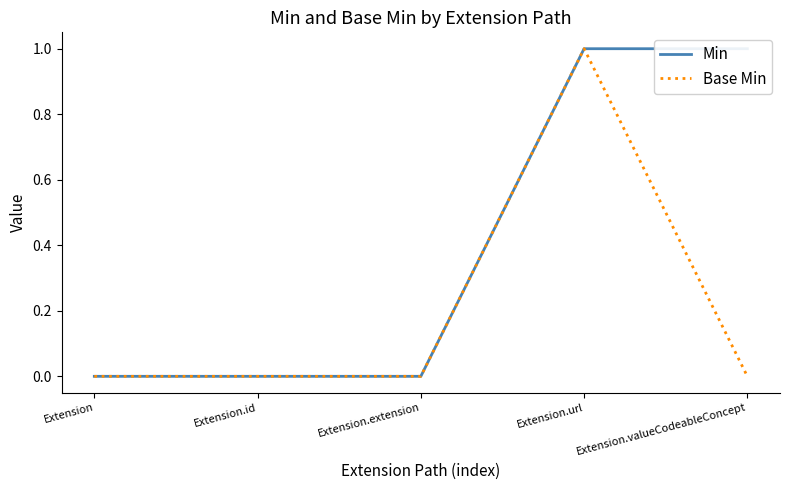

Between Extension and Extension.extension, which series saw the biggest shift?

Min